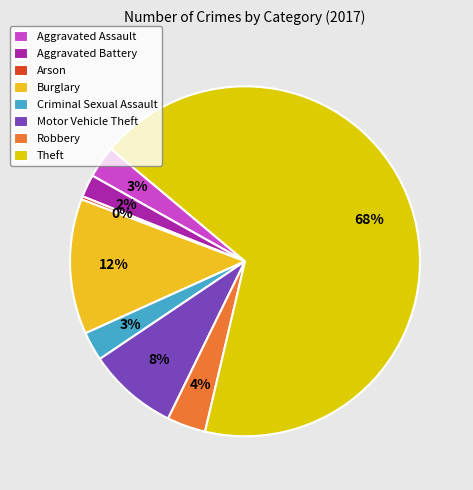

What is the largest slice in the pie chart?

Theft